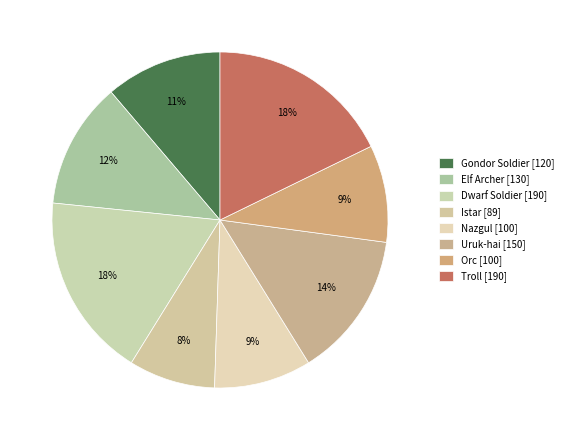

How many slices are in this pie chart?

8